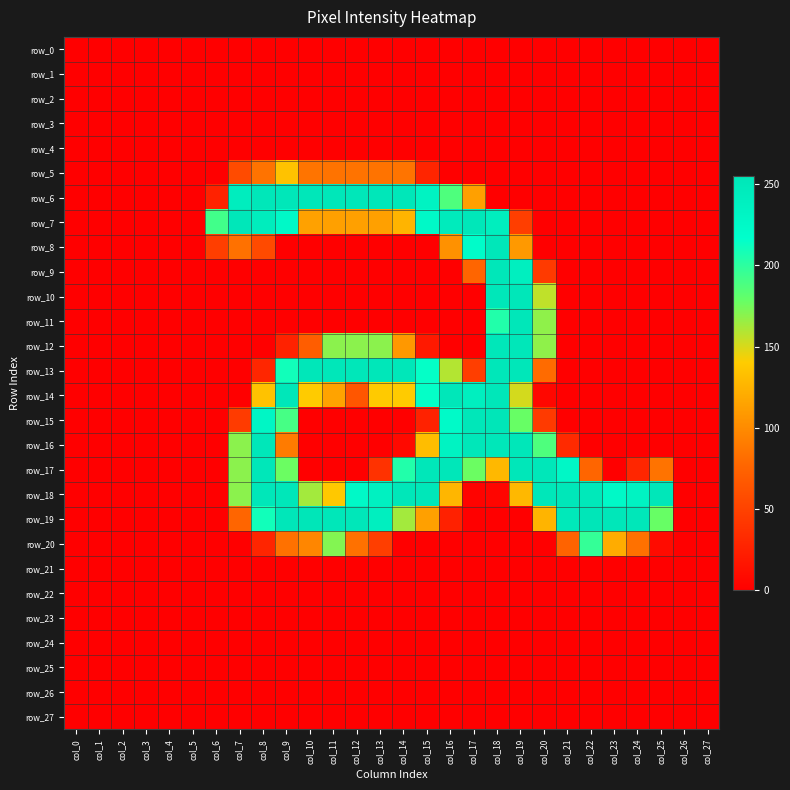

Which label corresponds to the smallest value in the chart?

col_0